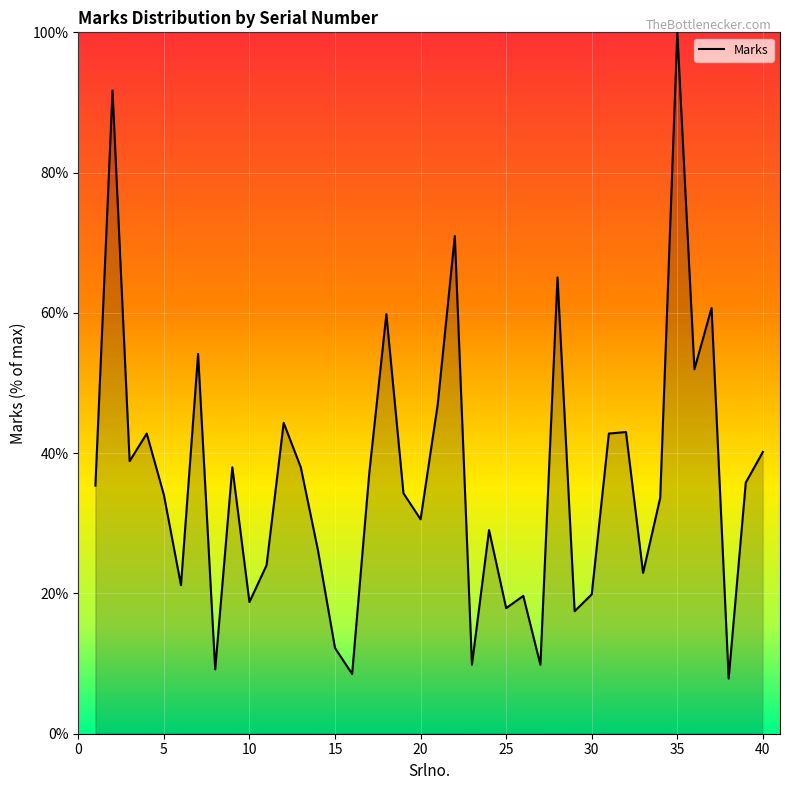

What is the maximum value shown in the chart?

100.0